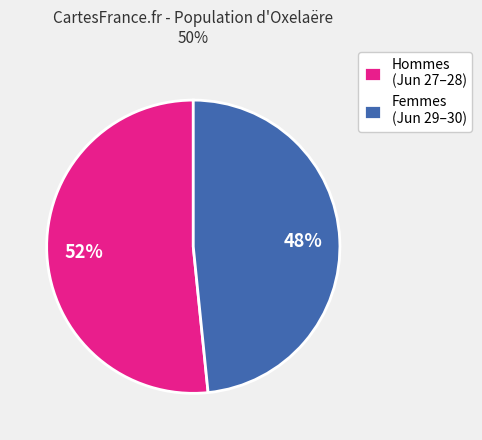

To the nearest percent, what is the average slice percentage?

50%